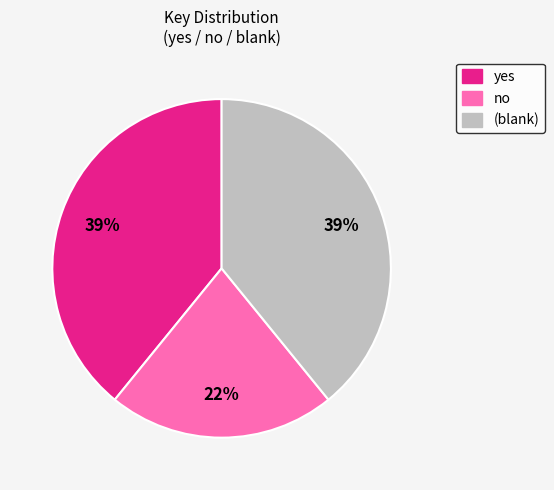

Does any single category account for the majority?

No